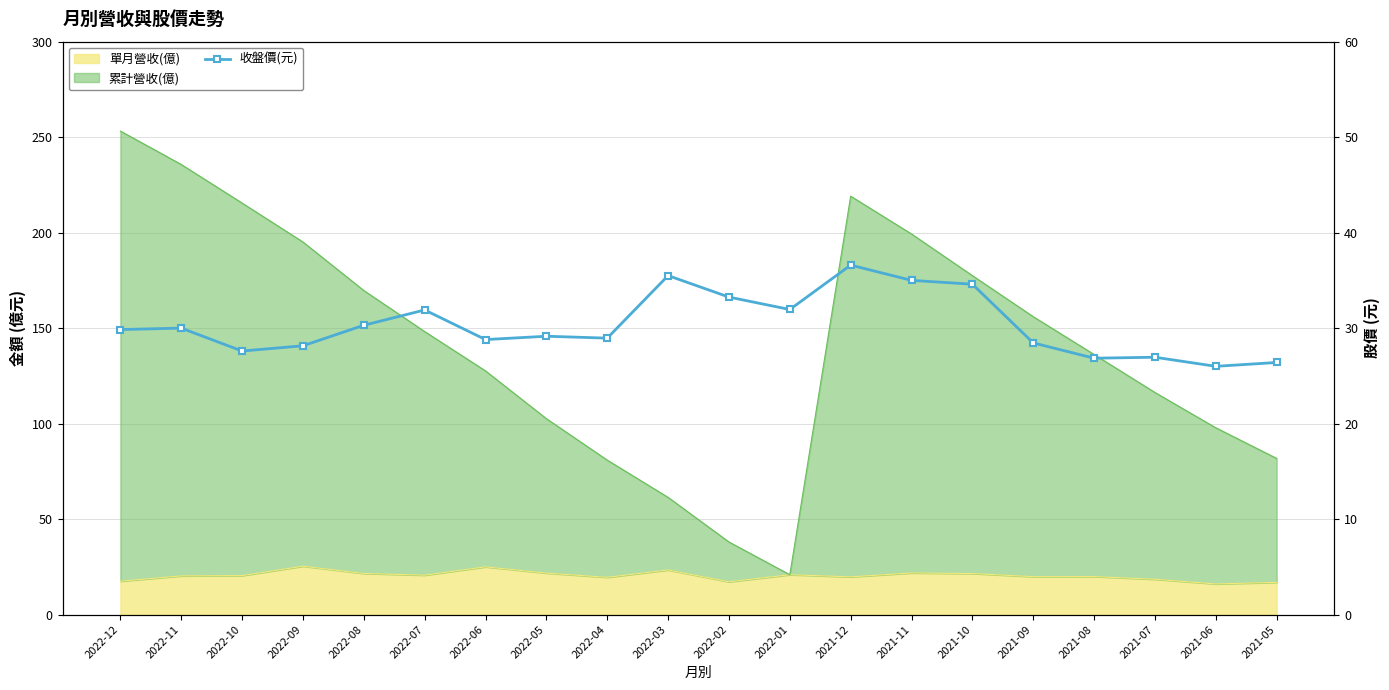

Reading right to left, what are all the values shown in this chart?

26.4	26.0	26.9	26.9	28.4	34.6	35.0	36.6	31.9	33.2	35.5	28.9	29.1	28.8	31.9	30.3	28.1	27.6	30.0	29.9